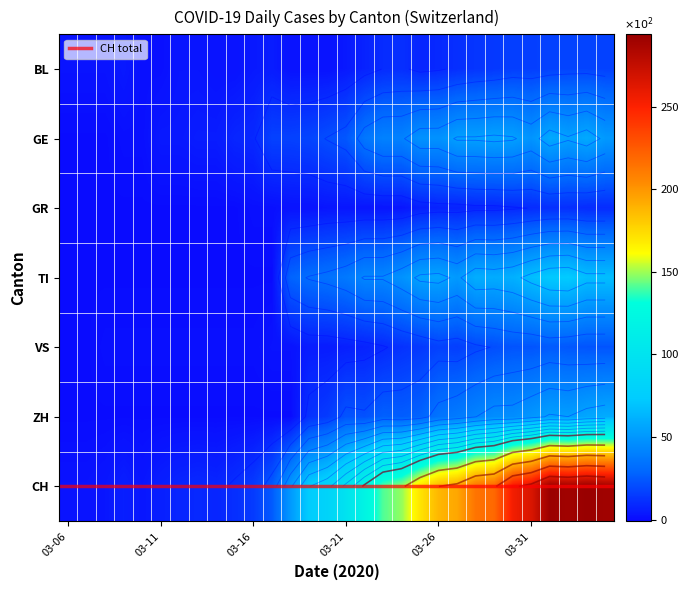

What is the total value across all series at 18?

290